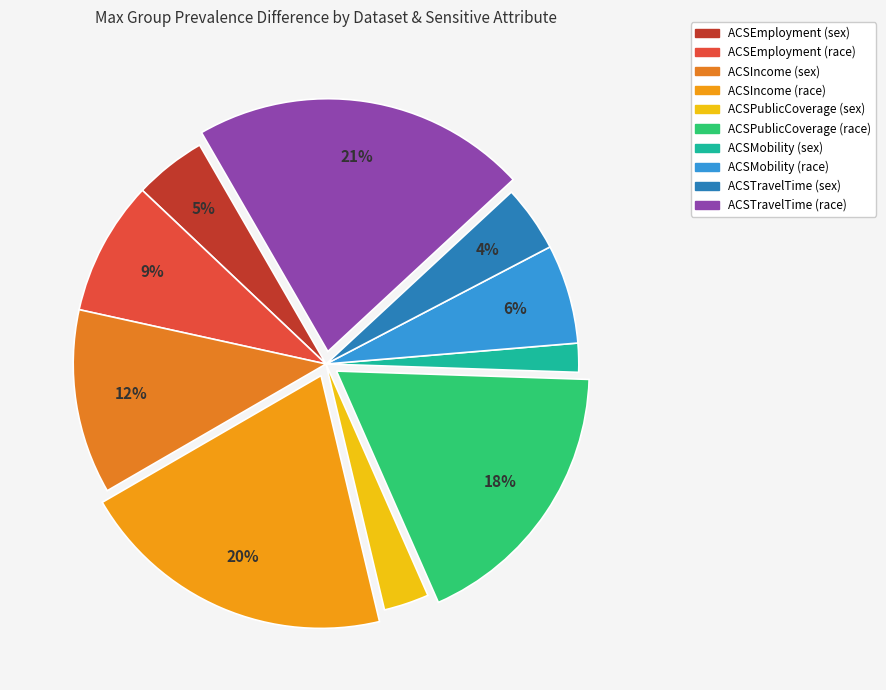

To the nearest percent, what is the combined percentage of ACSPublicCoverage (race) and ACSMobility (sex)?

20%